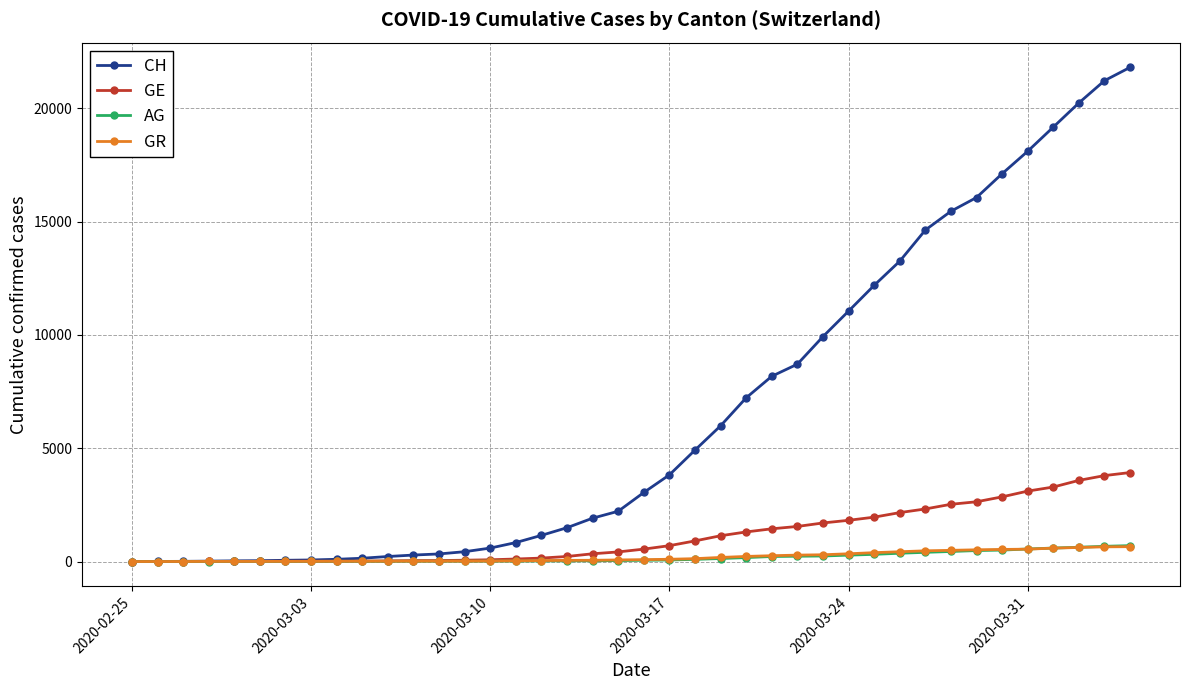

Which series has the widest spread of values?

CH